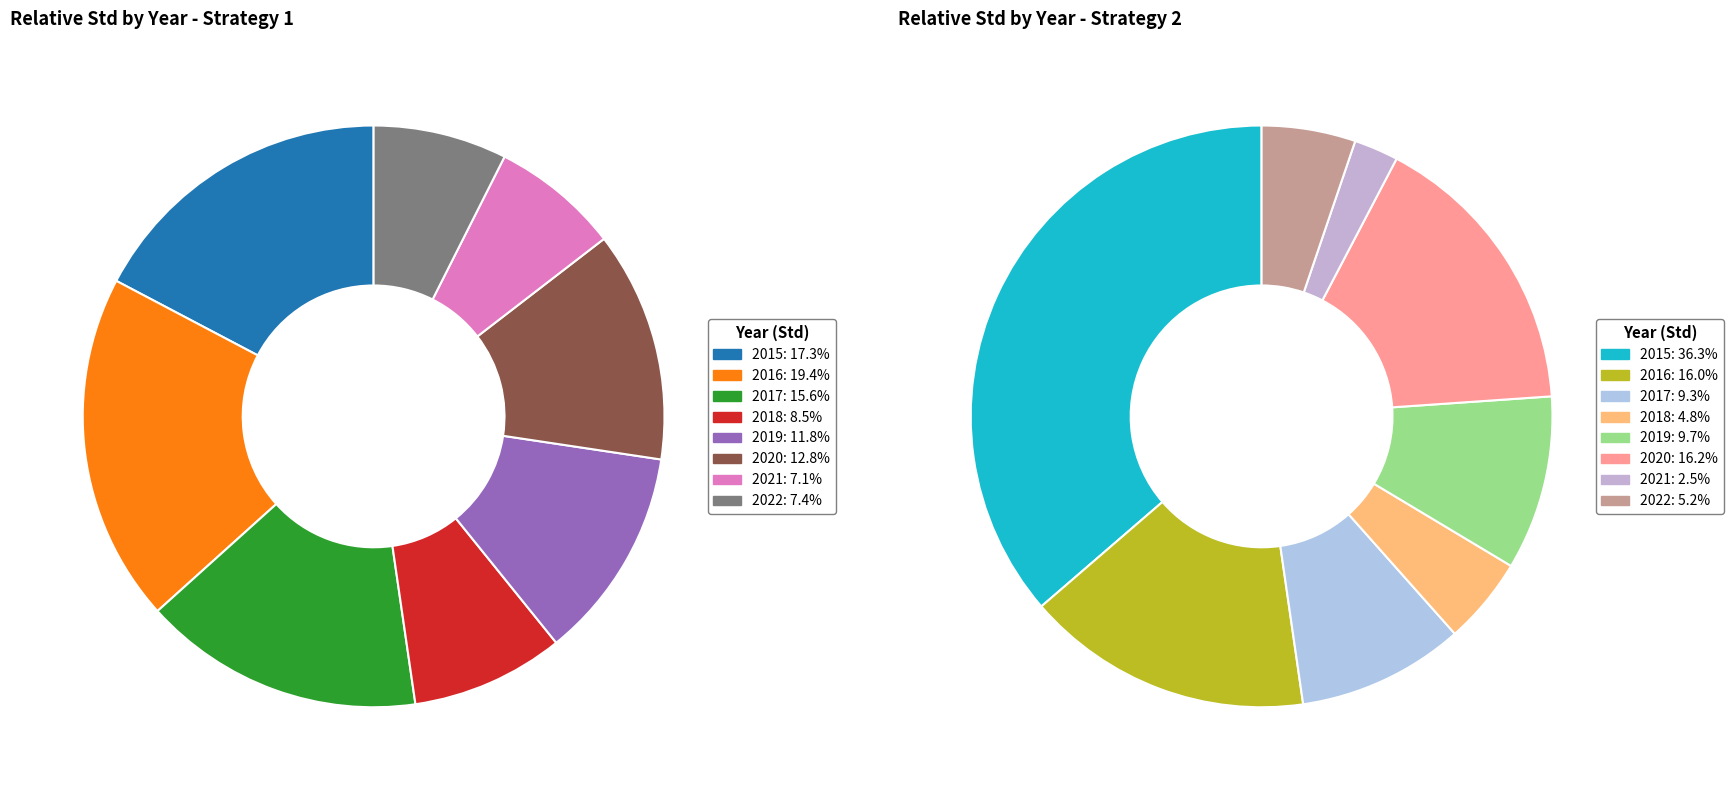

Is 2015 the majority of the pie?

No